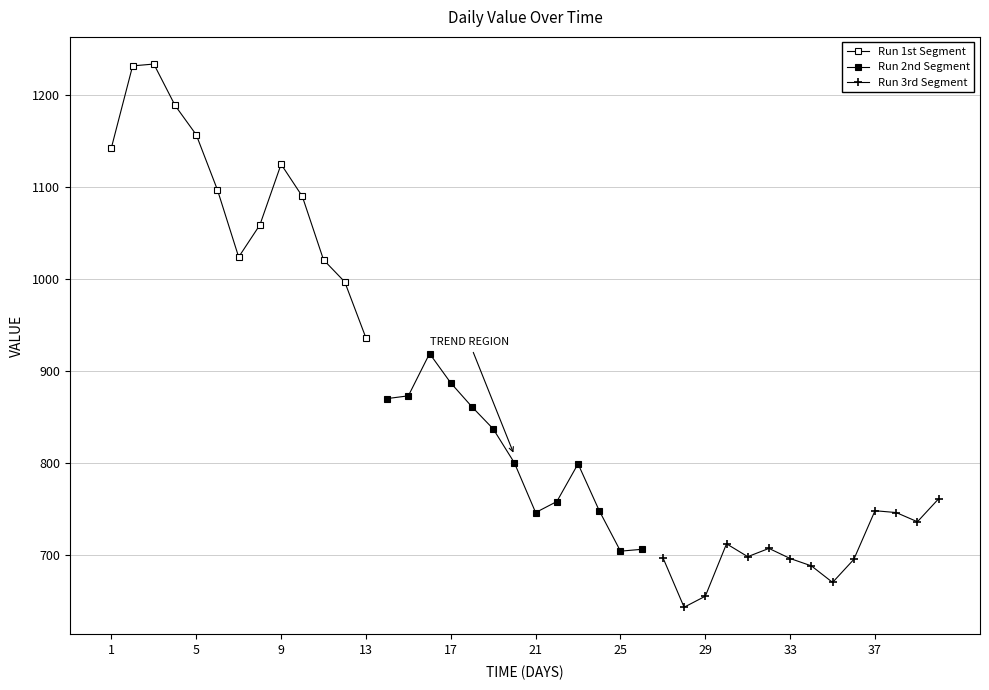

The value at 2023-02-19 is 761. True or false?

True